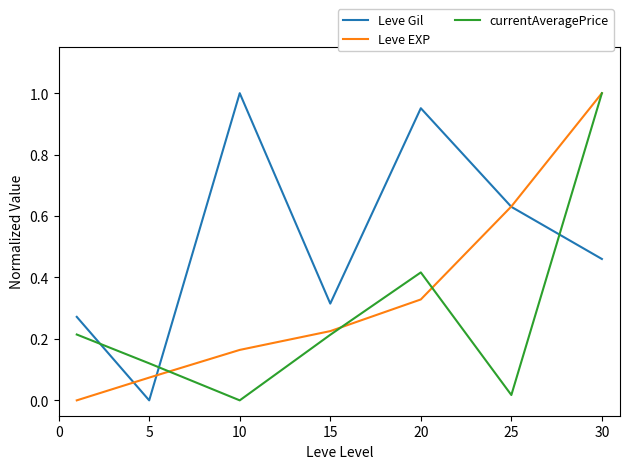

True or false: Leve Gil and currentAveragePrice intersect in this chart.

True